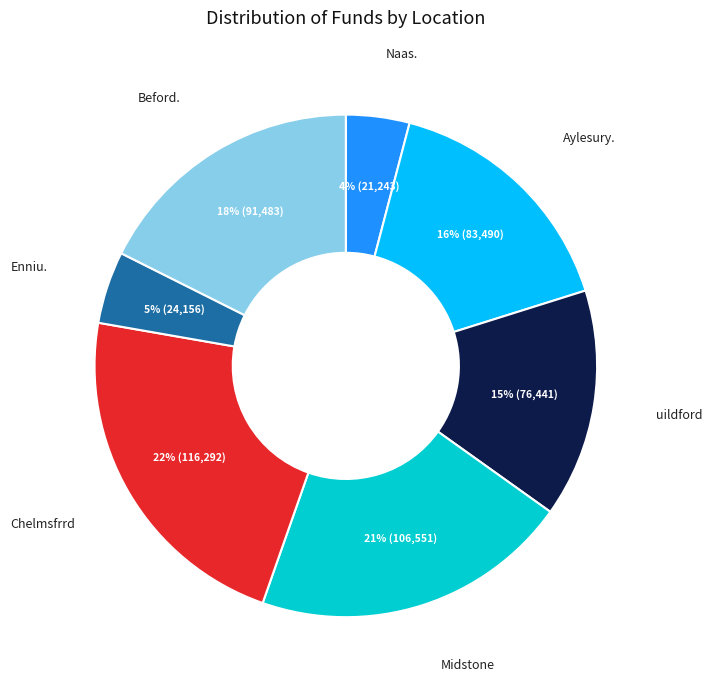

To the nearest percent, what is the average slice percentage?

14%